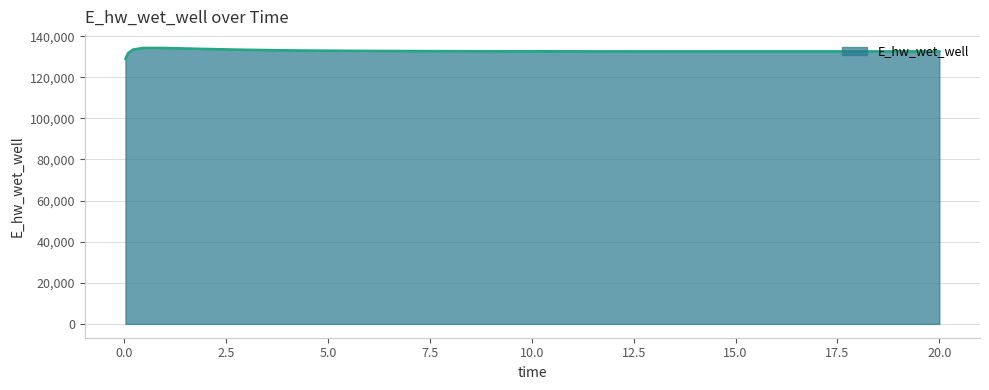

What is the difference between the maximum and minimum values?

5341.2